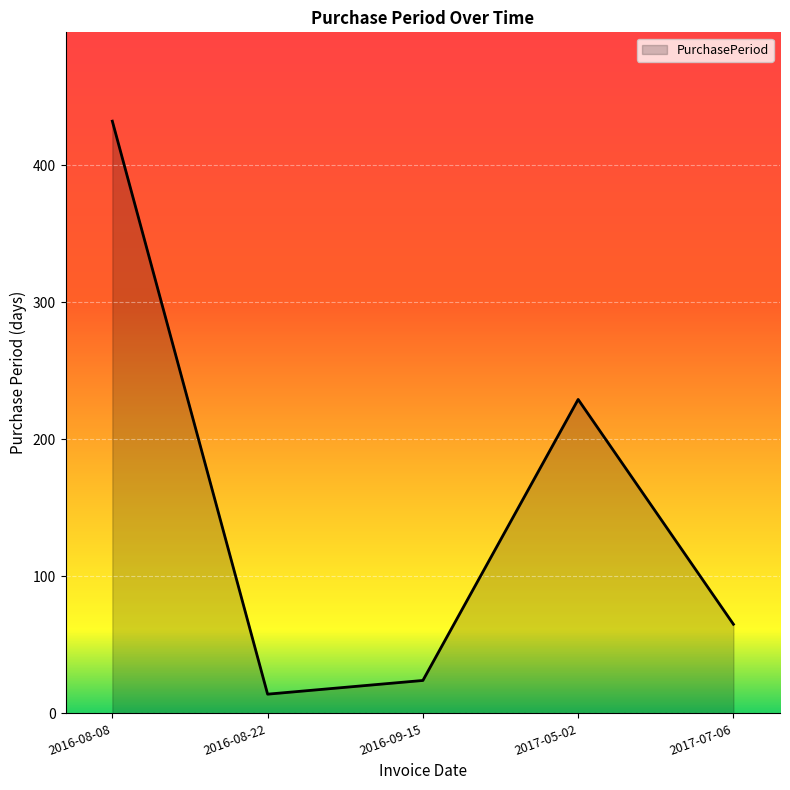

What is the sum of the values at 2016-08-08 and 2017-07-06?

497